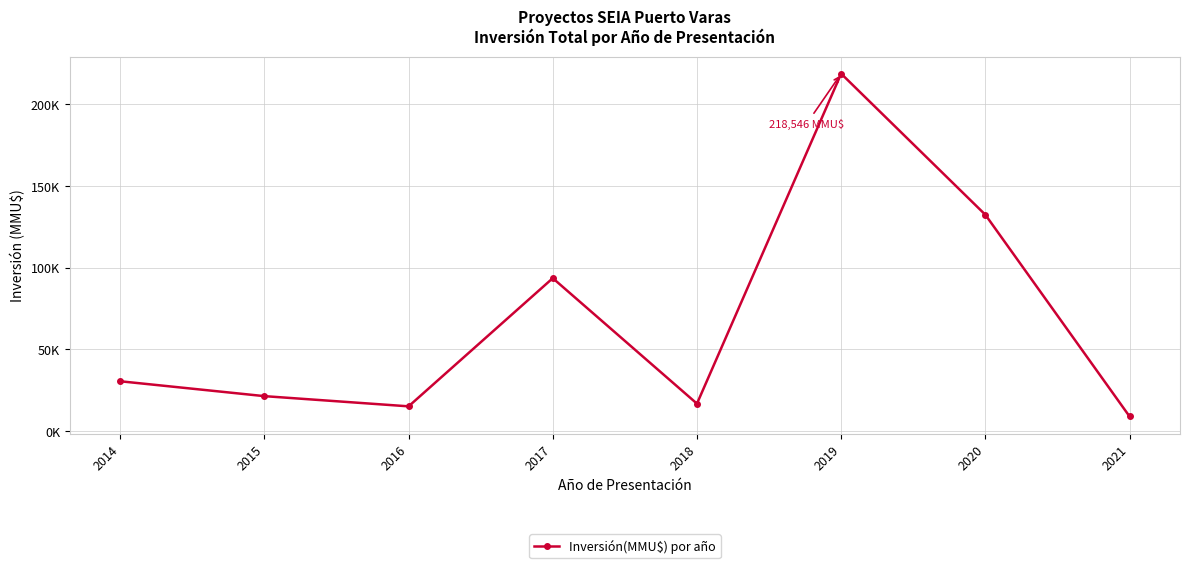

What is the maximum value shown in the chart?

218546